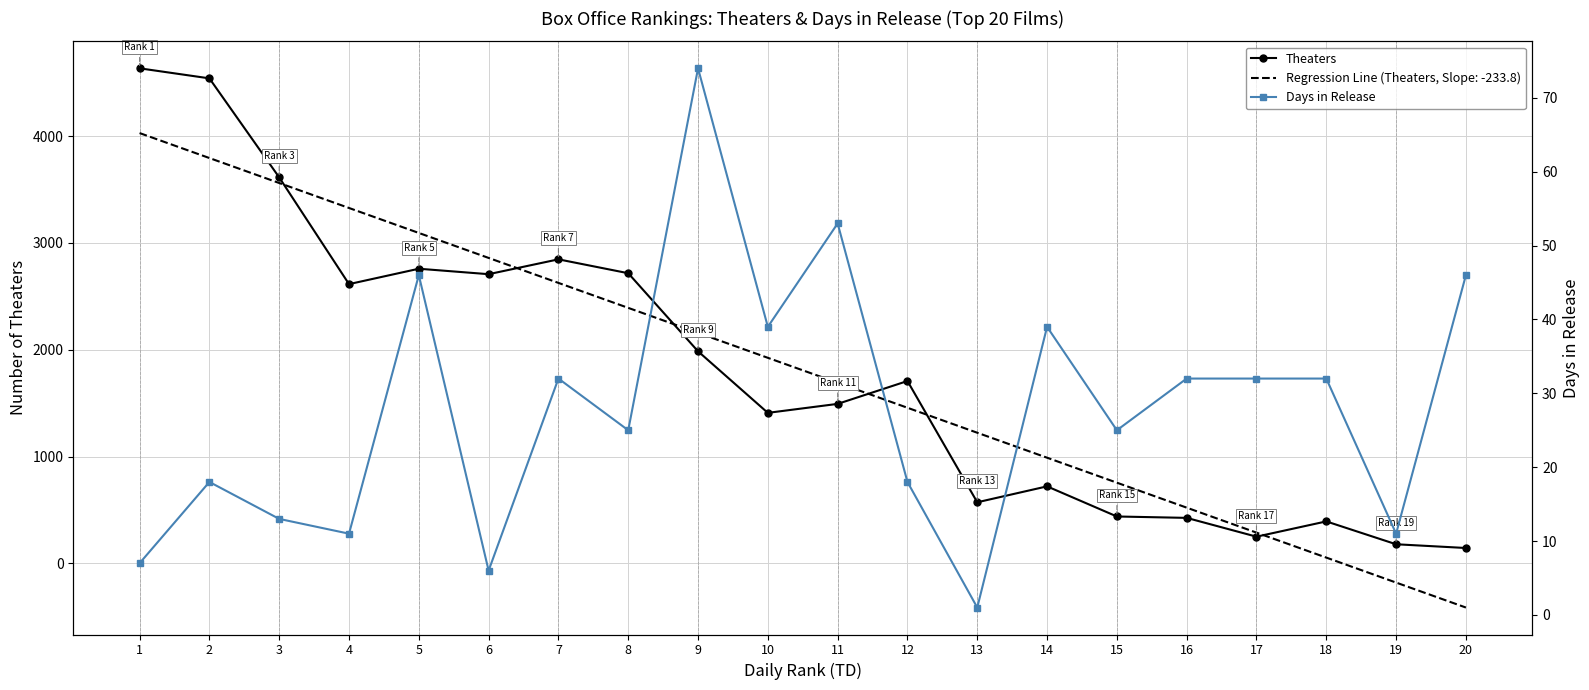

What is the difference between the maximum and minimum values in the Days in Release series?

73